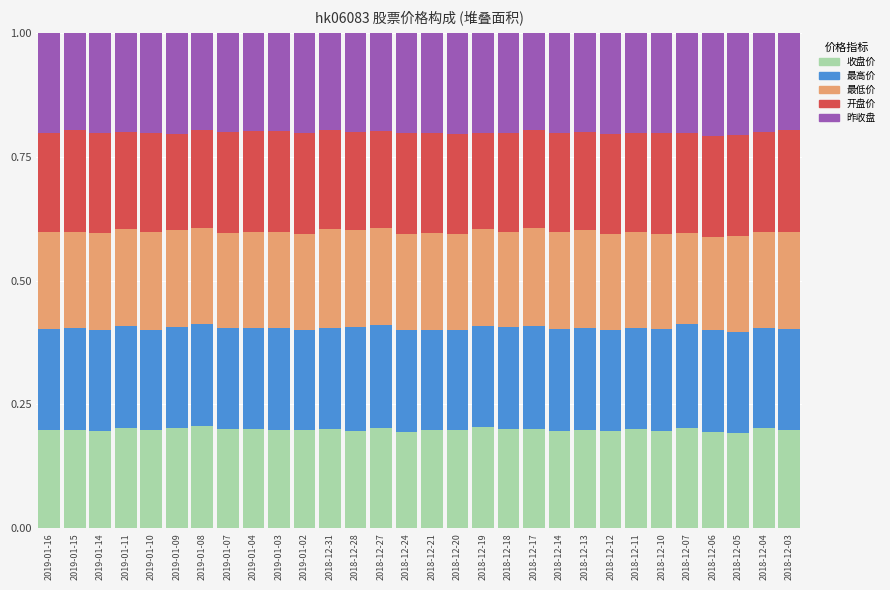

What is the total value across all series at 2018-12-31?

1.0